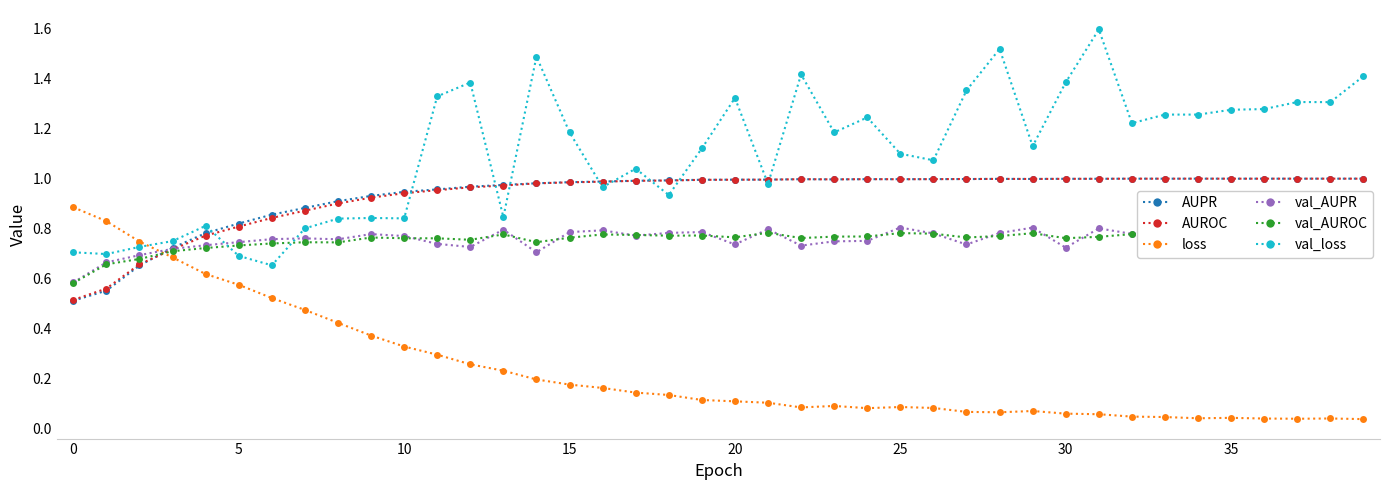

How many times do val_AUROC and loss cross each other?

1